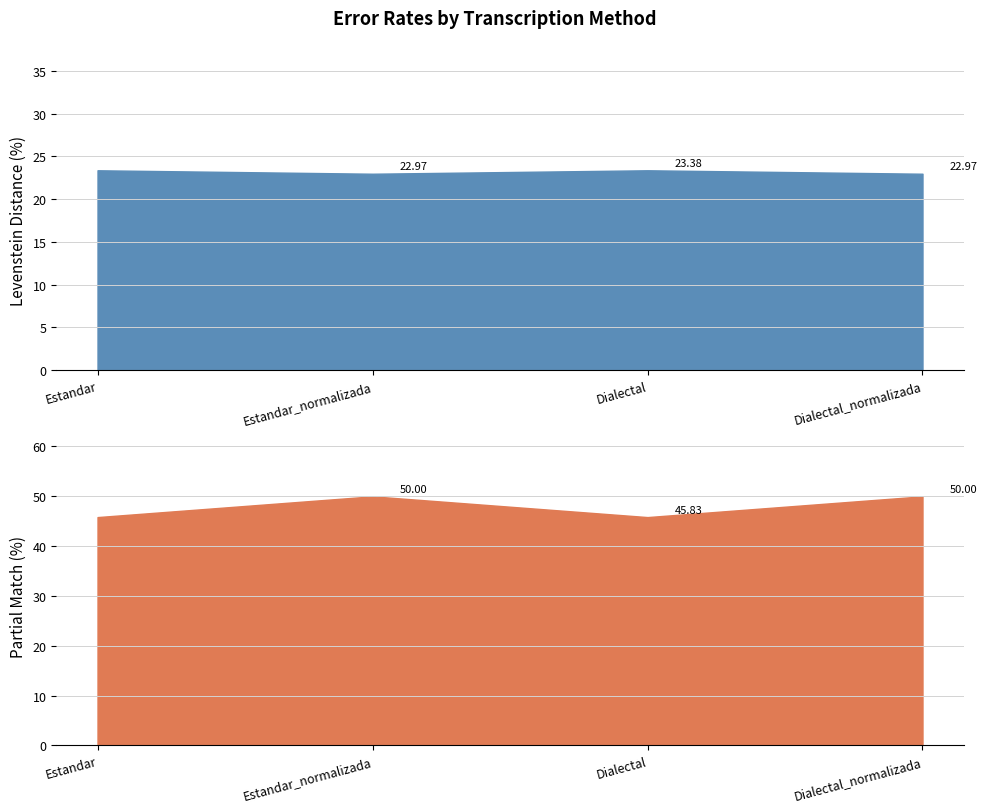

The Parcial series shows 64.8 at Estandar. True or false?

False